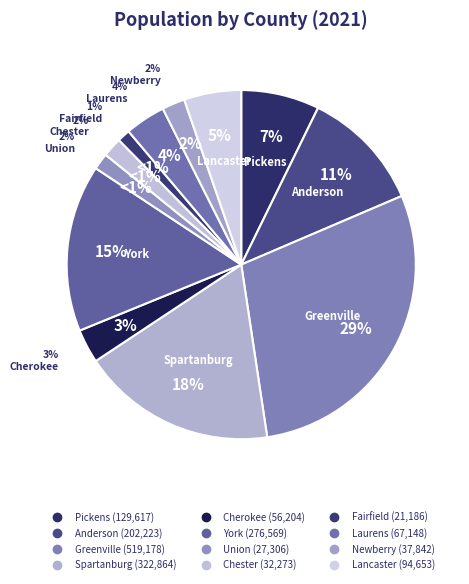

The Cherokee slice represents 3% of the pie. True or false?

True